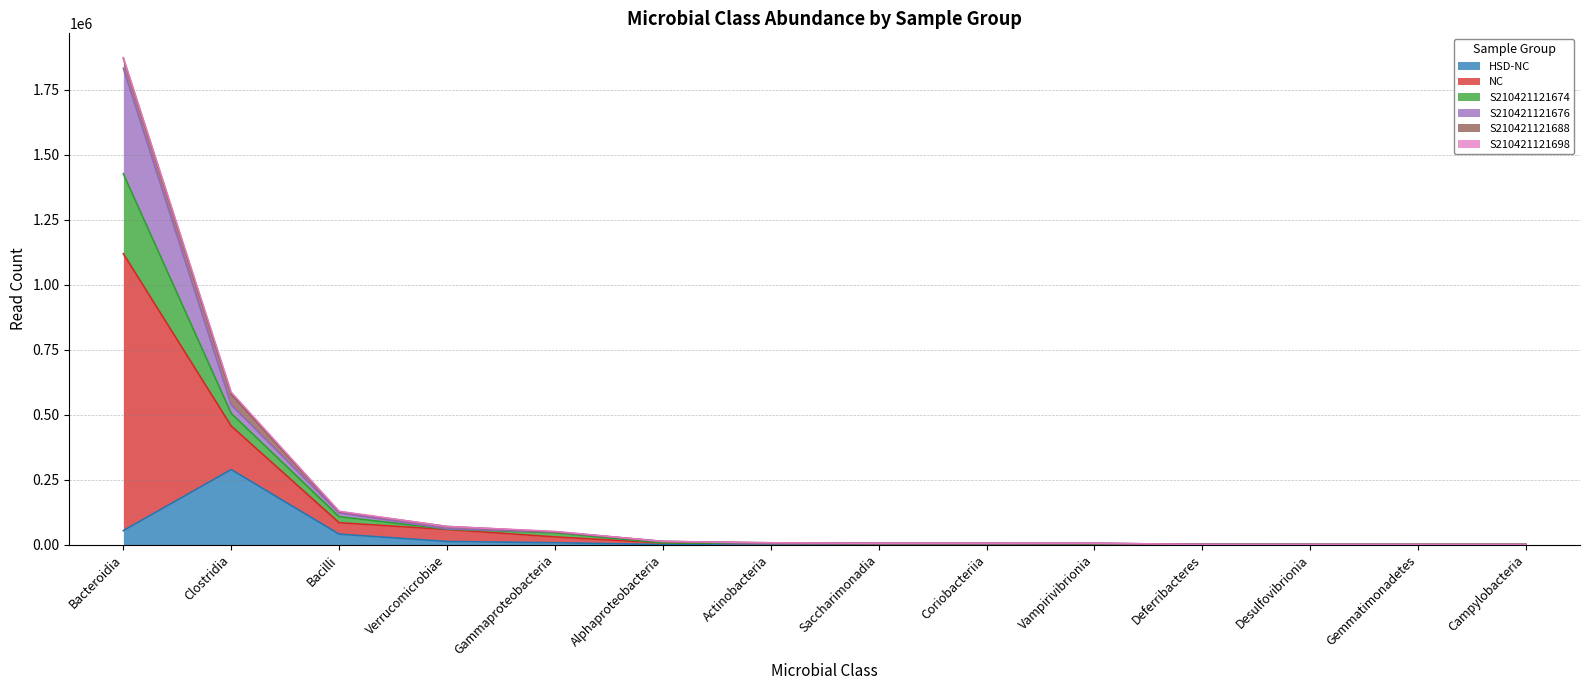

Does the chart have visible grid lines?

Yes